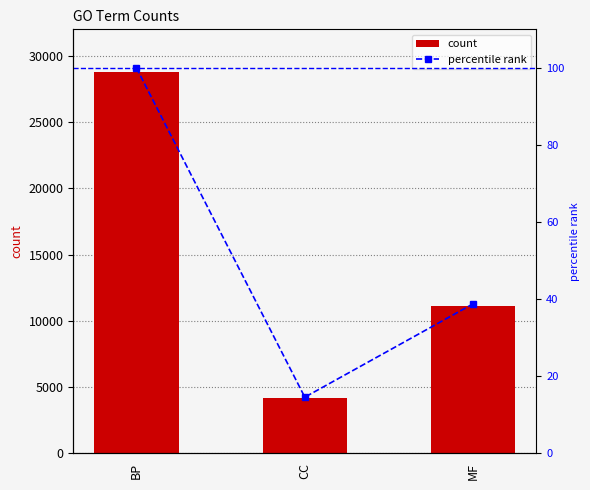

Rank the series at CC from lowest to highest value.

percentile rank, count